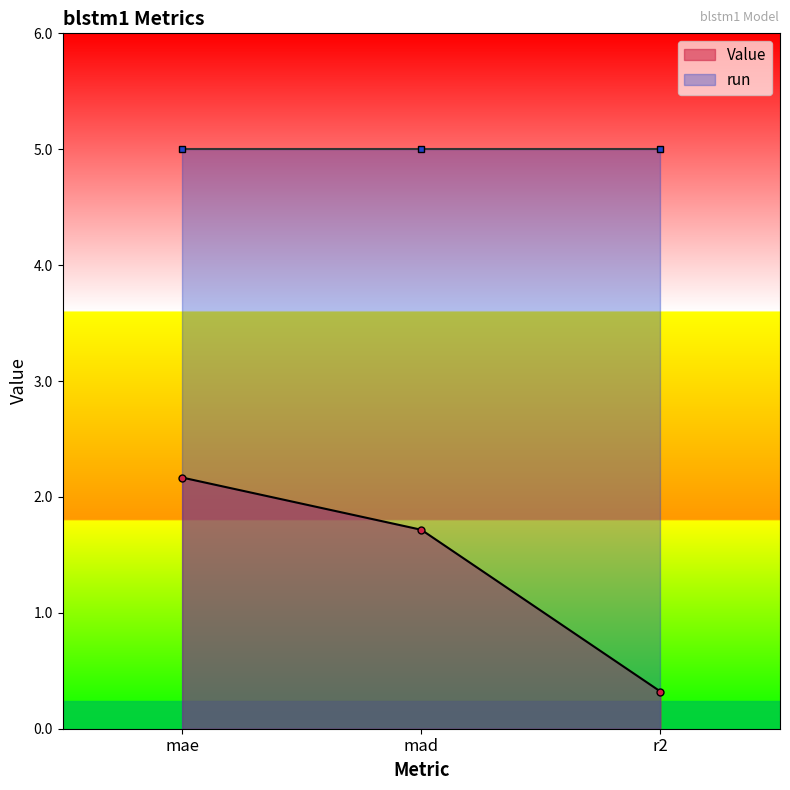

Where does the Value series first go above 1?

mae